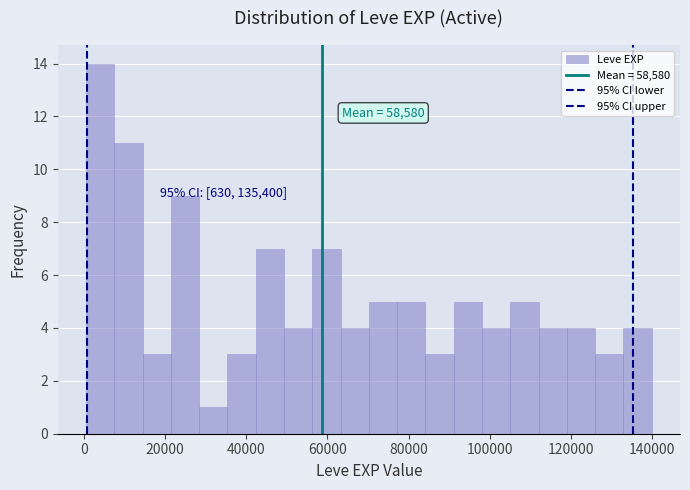

Around what value on the x-axis is the tallest bar? Give the approximate position of its centre, as read against the axis.

4000